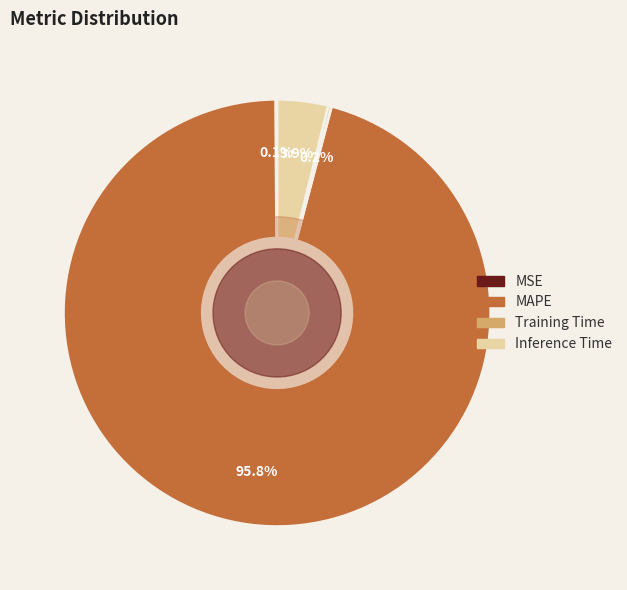

Which category has the biggest portion of the pie?

MAPE